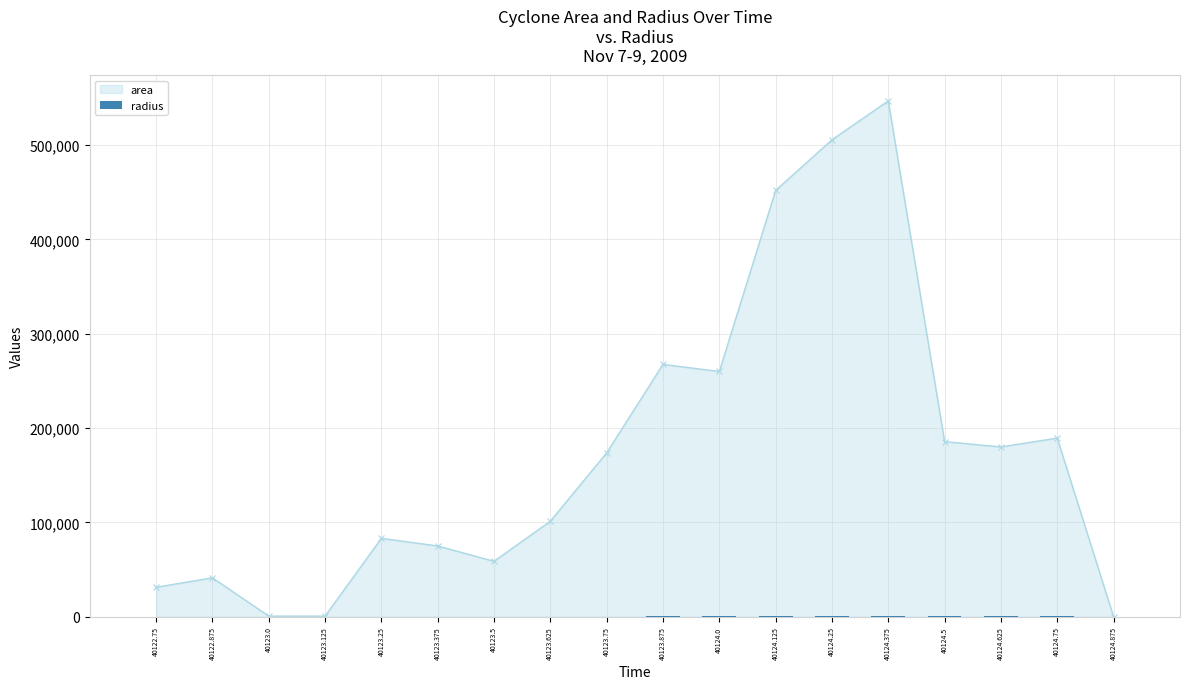

What is the value of the 12th bar from the left?

379.3